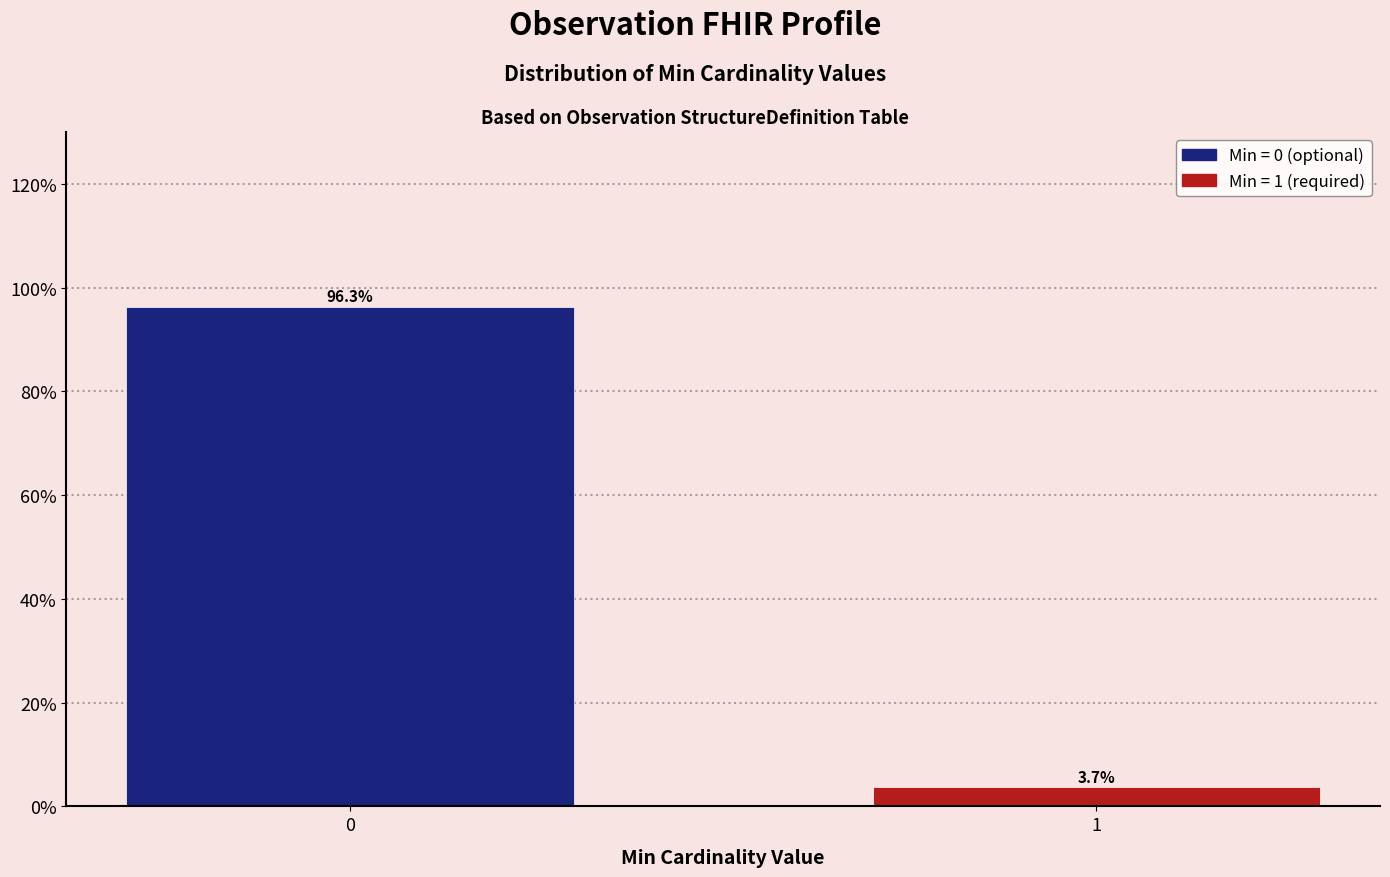

Reading left to right, what are all the values shown in this chart?

0=96.3	1=3.7